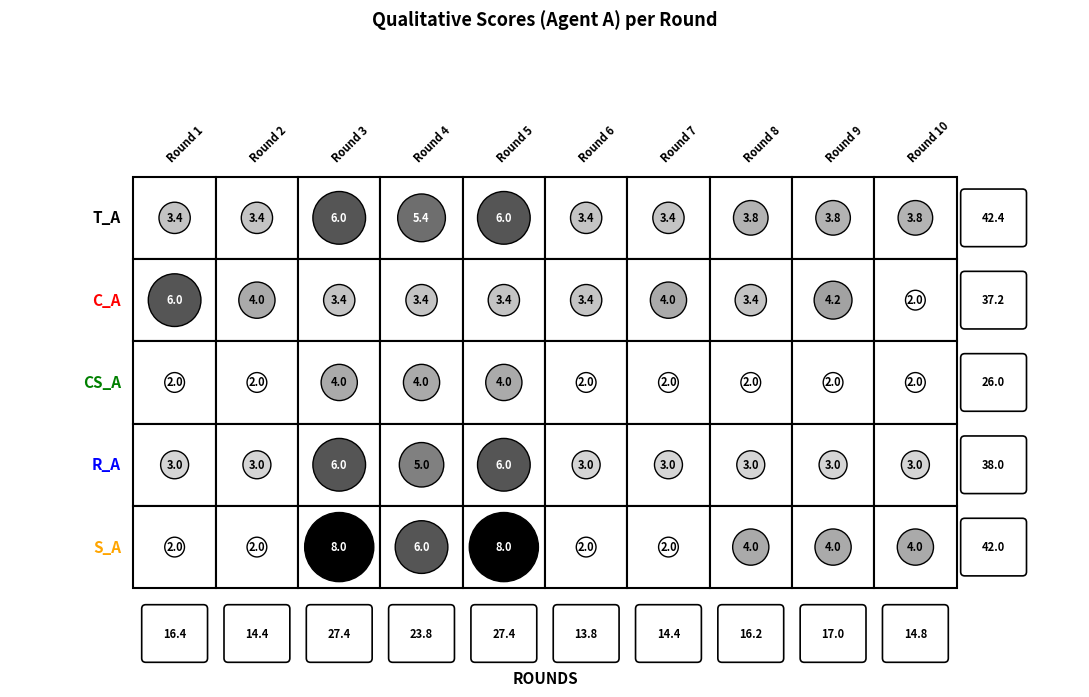

Reading left to right, extract all data points from this chart.

T_A: 3.4	3.4	6.0	5.4	6.0	3.4	3.4	3.8	3.8	3.8
C_A: 6.0	4.0	3.4	3.4	3.4	3.4	4.0	3.4	4.2	2.0
CS_A: 2.0	2.0	4.0	4.0	4.0	2.0	2.0	2.0	2.0	2.0
R_A: 3.0	3.0	6.0	5.0	6.0	3.0	3.0	3.0	3.0	3.0
S_A: 2.0	2.0	8.0	6.0	8.0	2.0	2.0	4.0	4.0	4.0